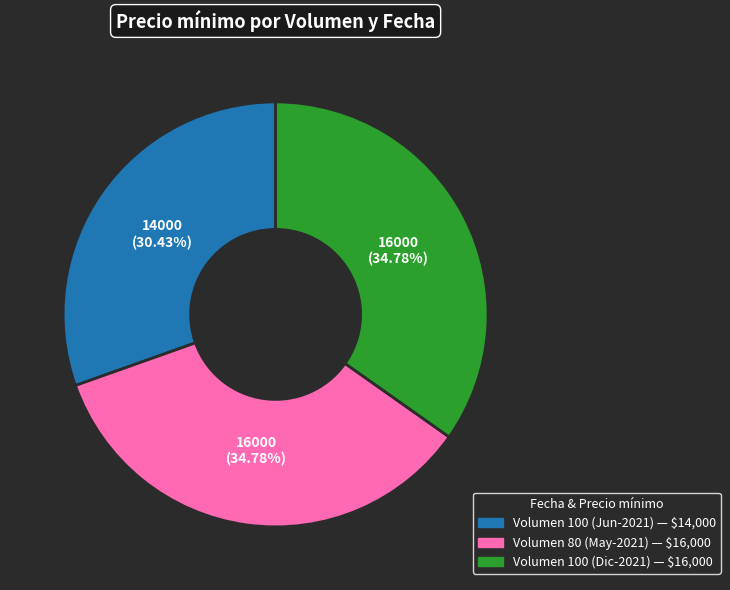

Is there any slice that represents more than half of the pie?

No